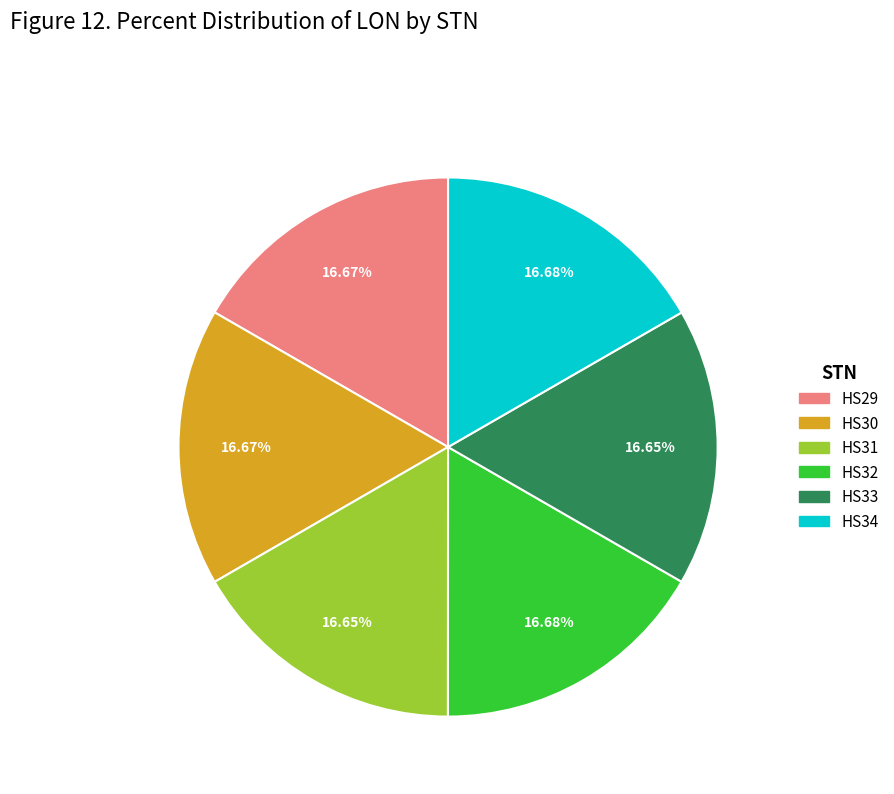

Is there a majority slice in this chart?

No